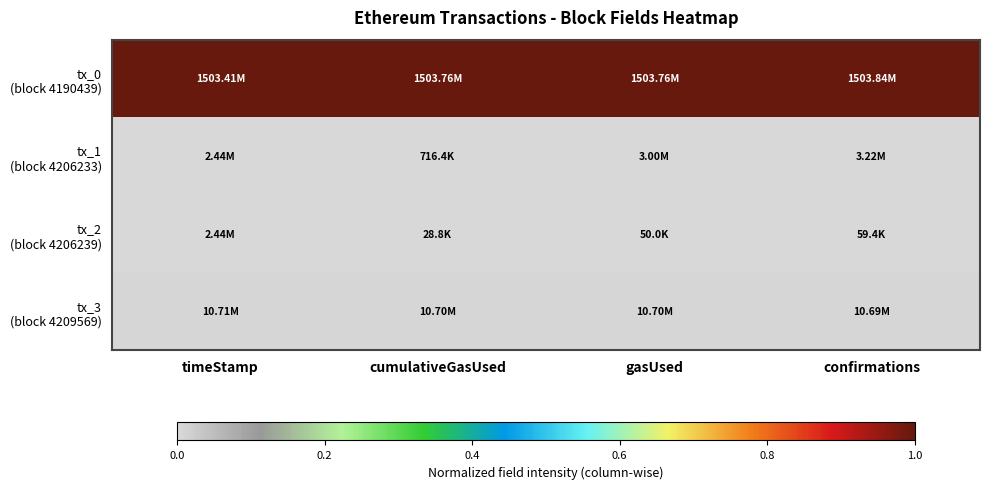

At confirmations, list the series in order from smallest to largest.

tx_2 (block 4206239), tx_1 (block 4206233), tx_3 (block 4209569), tx_0 (block 4190439)